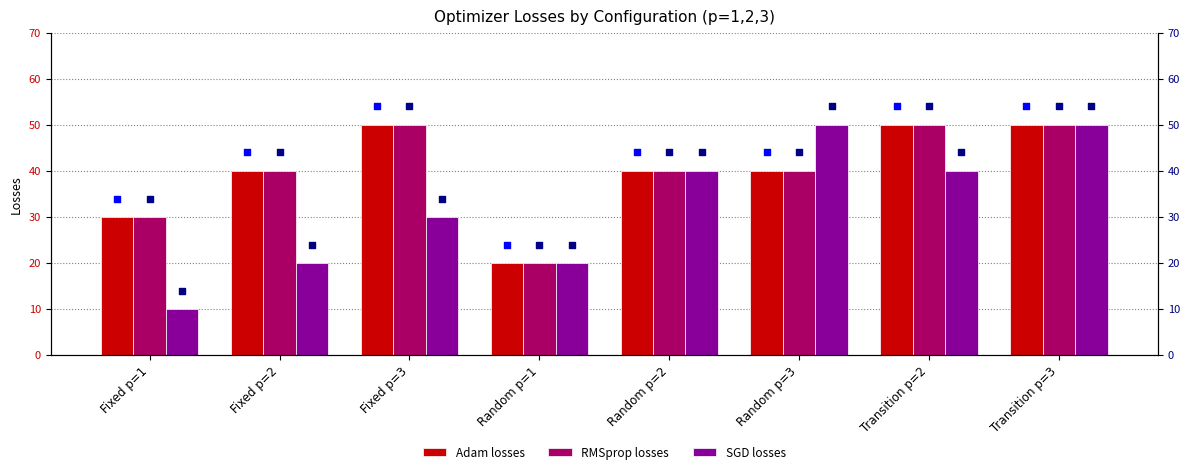

At which category is the sum across all series the highest?

Transition p=3